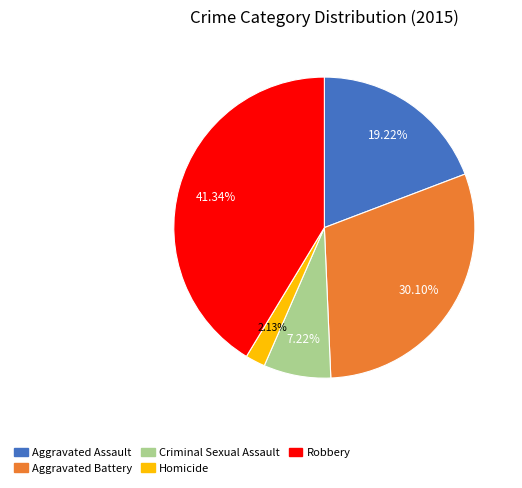

Approximately how many times larger is the value at Aggravated Battery compared to Robbery?

0.7